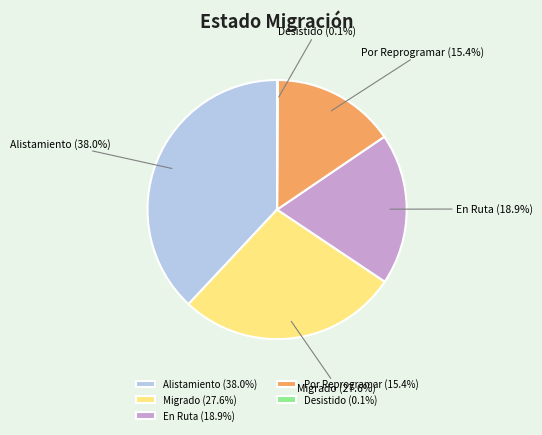

What is the ratio of the value at En Ruta (18.9%) to the value at Migrado (27.6%)?

0.7